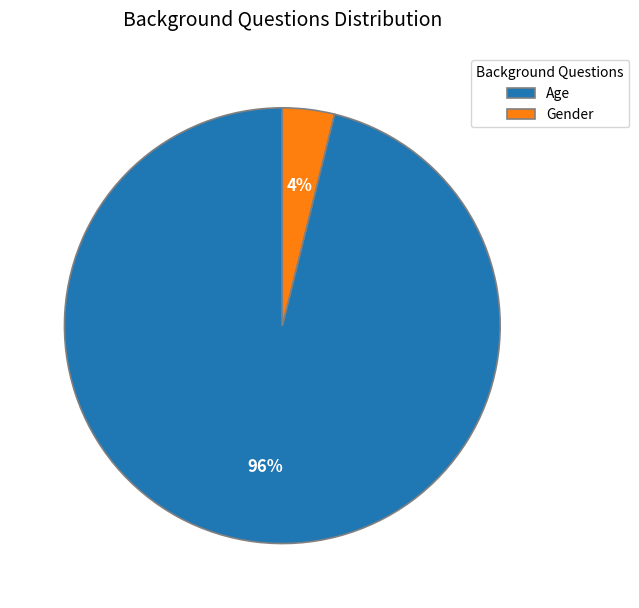

True or false: Age accounts for 86% of the total.

False